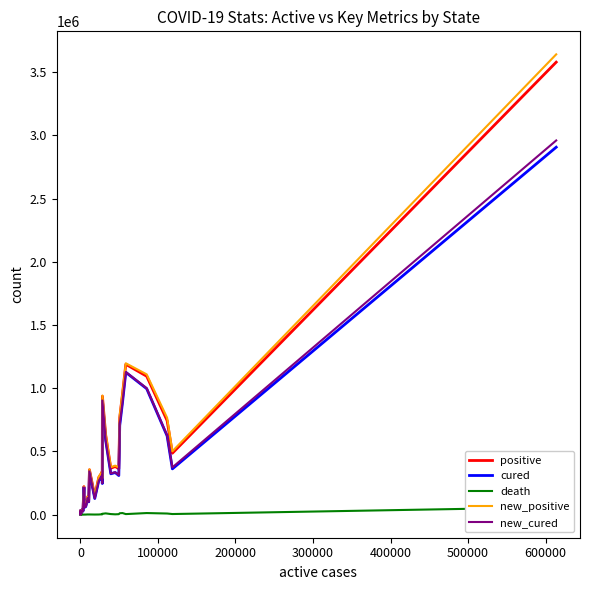

How many lines are shown in the chart?

5